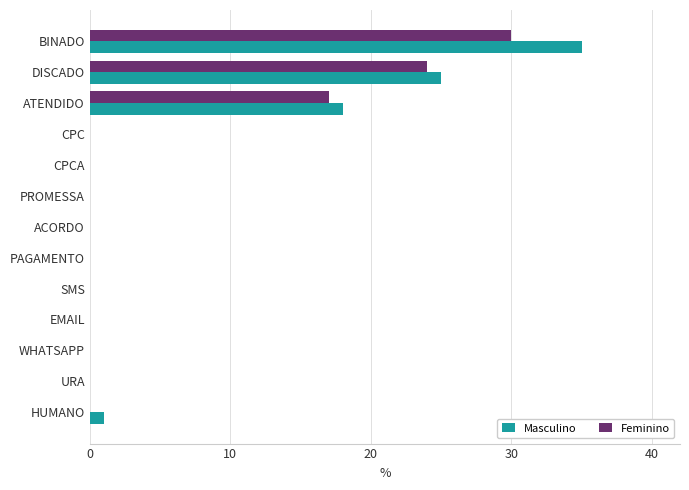

The Masculino series shows -11 at PROMESSA. True or false?

False